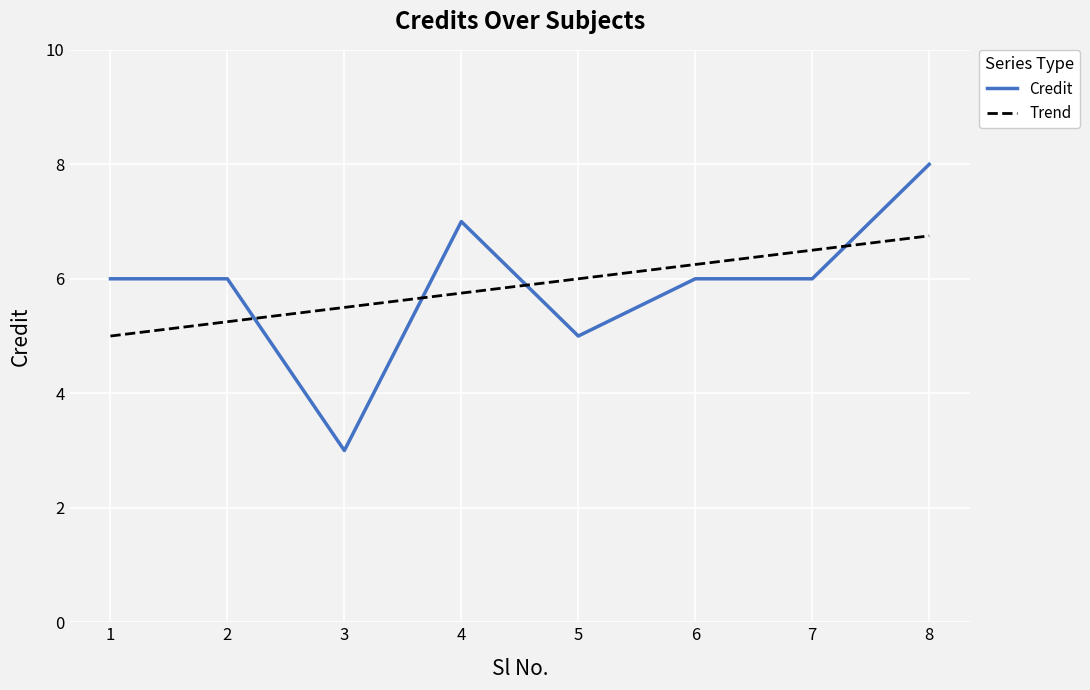

What is the minimum value for Credit?

3.0